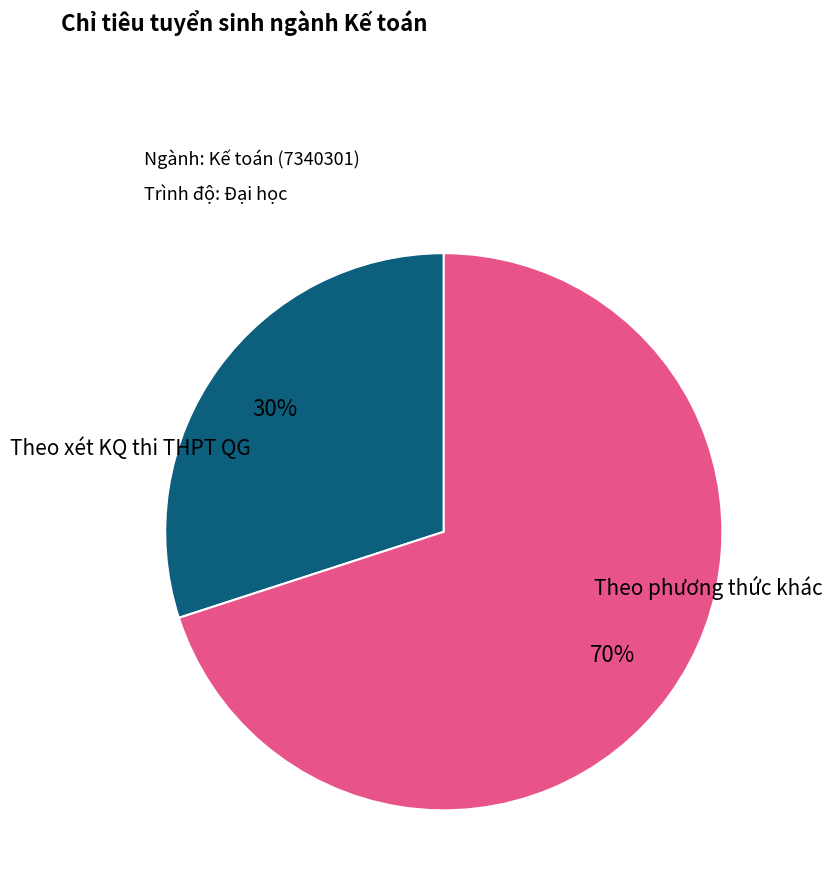

To the nearest percent, what is the average slice percentage?

50%